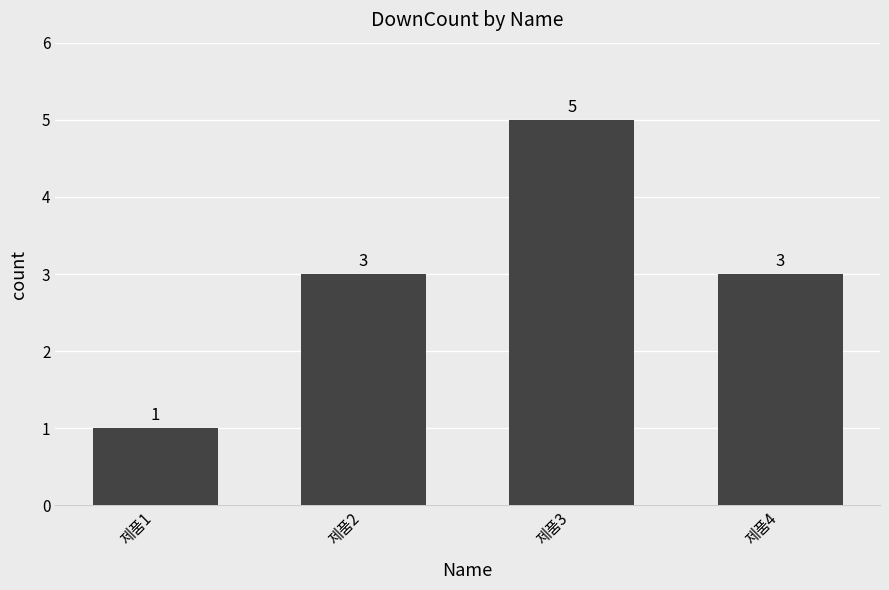

True or false: the data shows 1 at 제품1.

True